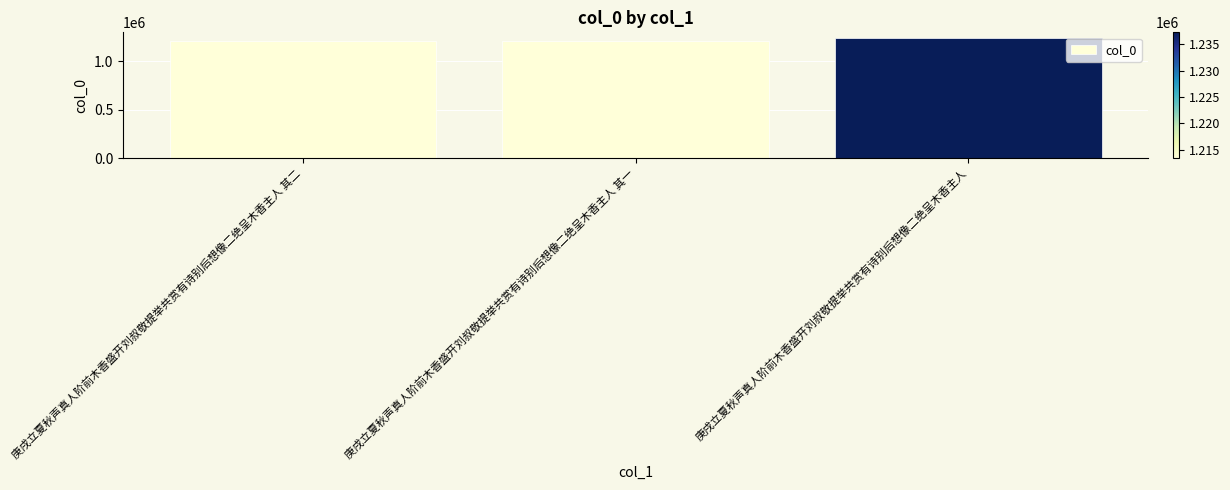

What is the label of the 1st bar from the left?

庚戌立夏秋声真人阶前木香盛开刘叔敬提举共赏有诗别后想像二绝呈木香主人 其二